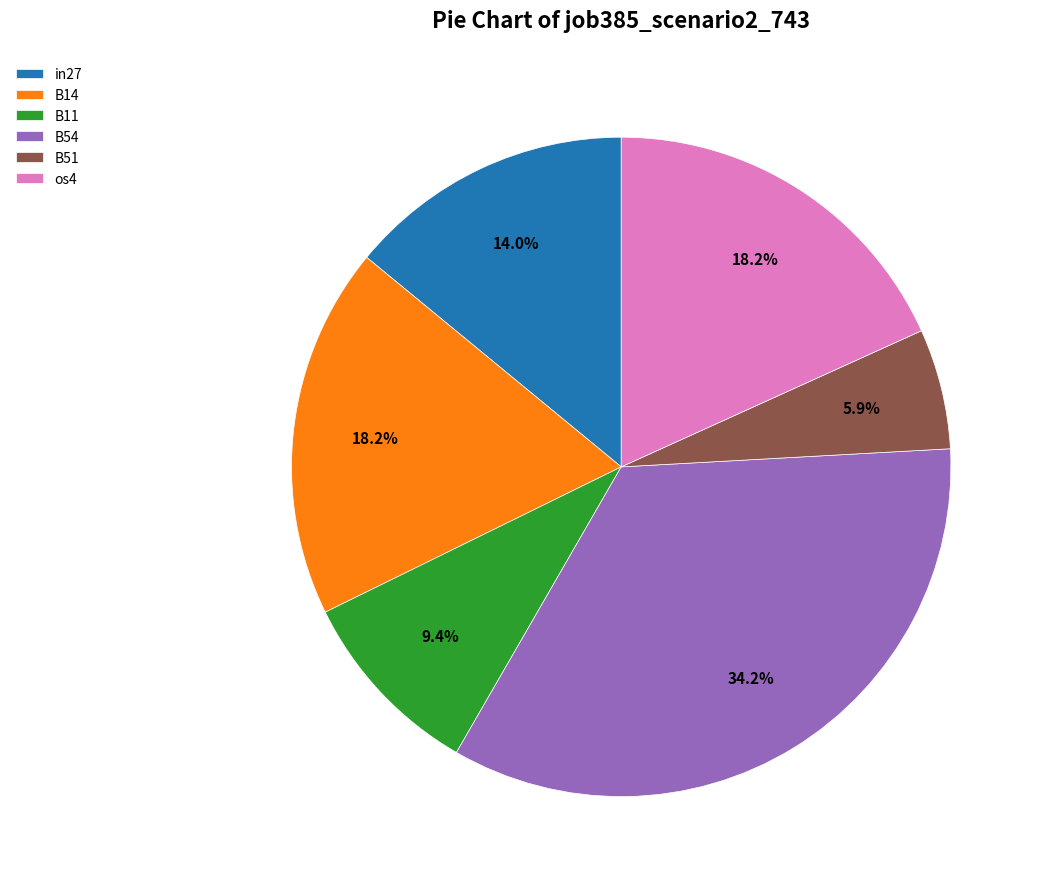

The B54 slice represents 34% of the pie. True or false?

True